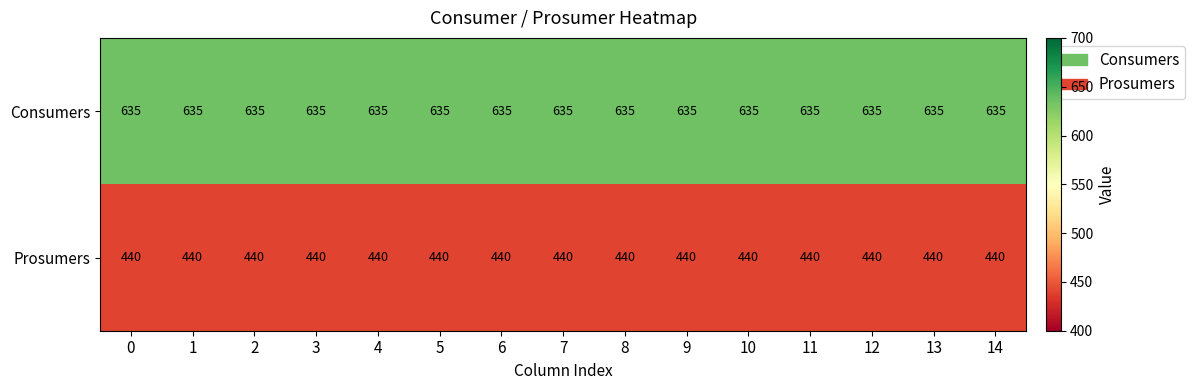

Rank the series by their maximum value, from highest to lowest.

Consumers, Prosumers